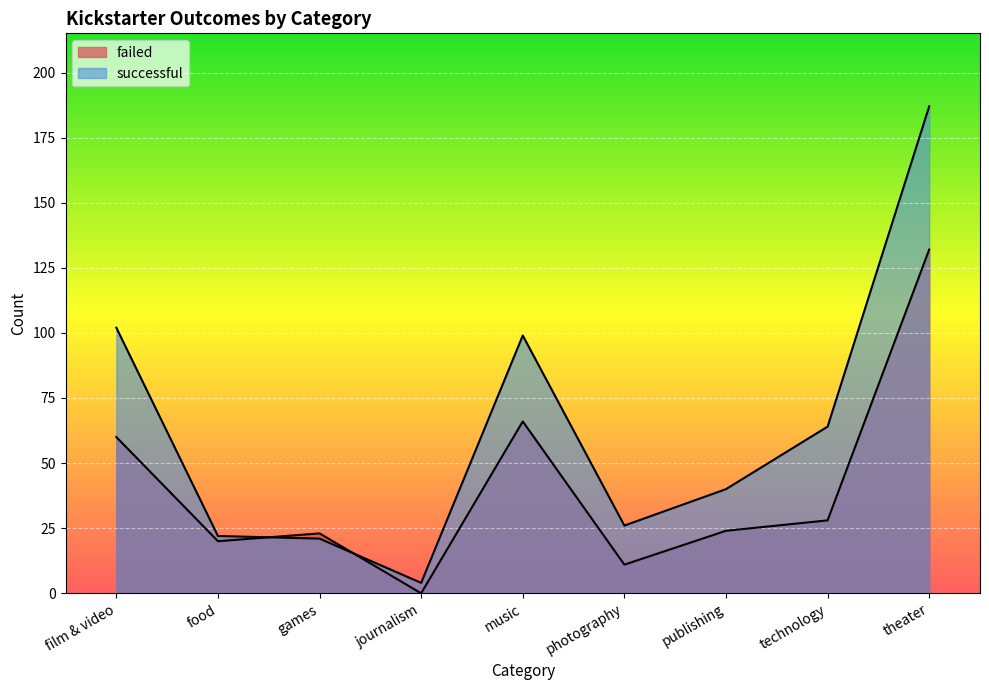

What is the sum of all failed values?

364